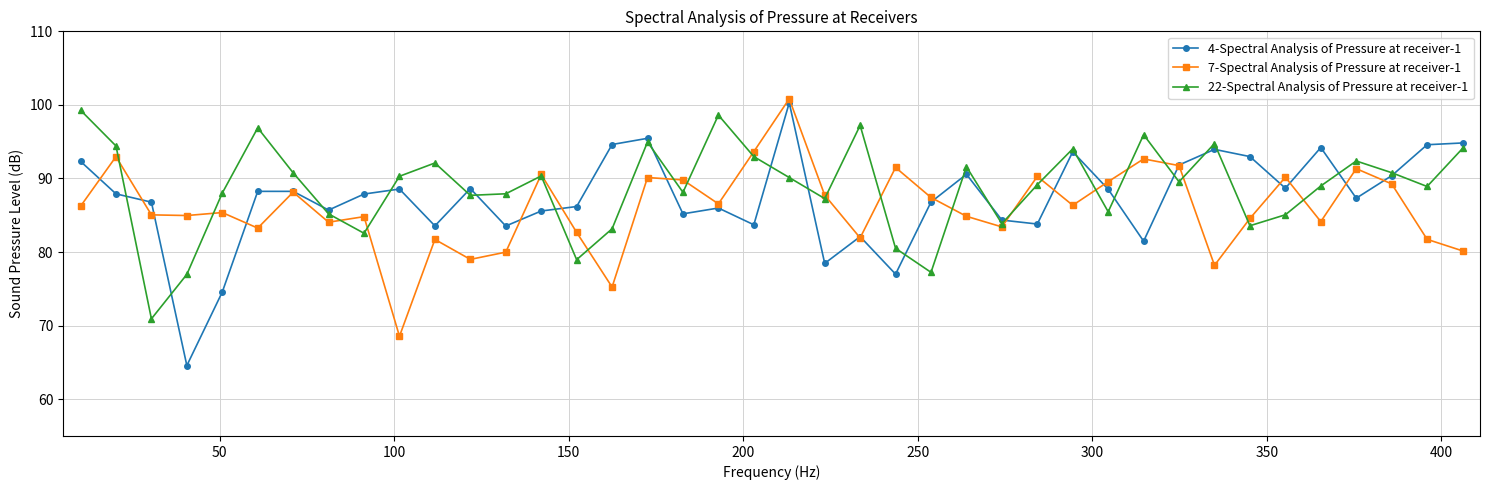

What is the value of the 4-Spectral Analysis of Pressure at receiver-1 point at the 6th from the left?

88.2